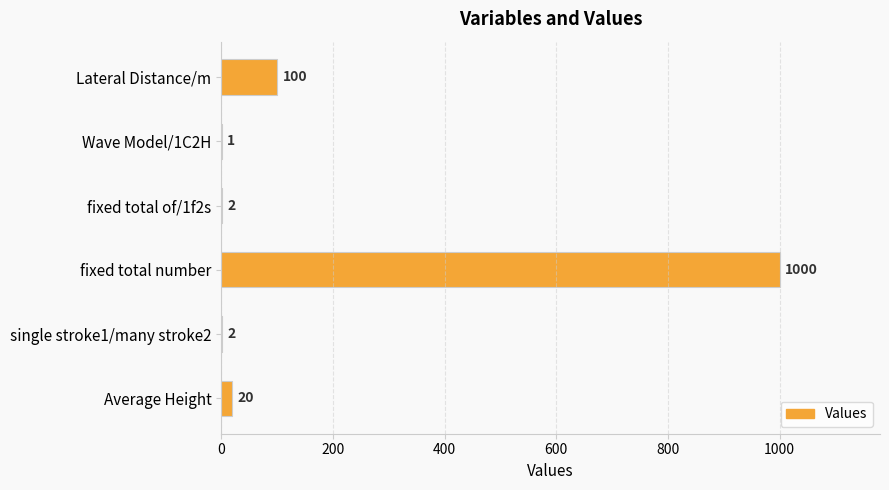

The value at fixed total of/1f2s is 2. True or false?

True